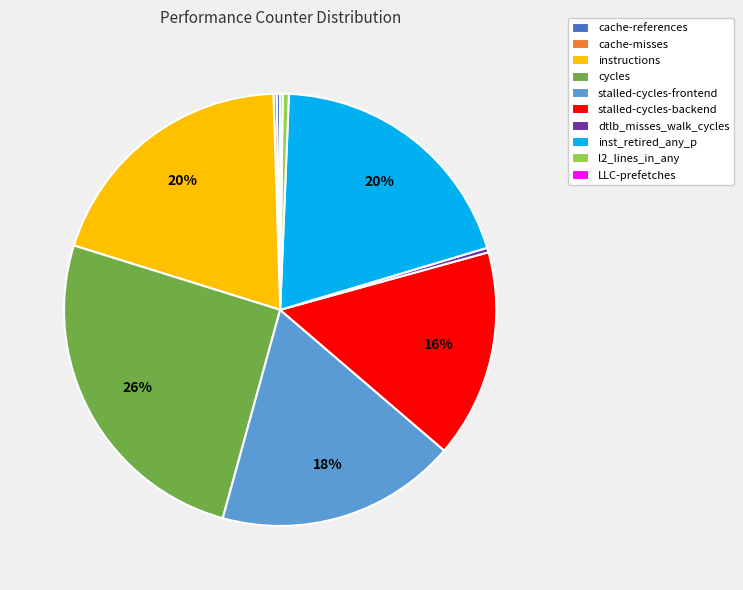

What percentage is the inst_retired_any_p slice, to the nearest percent?

20%